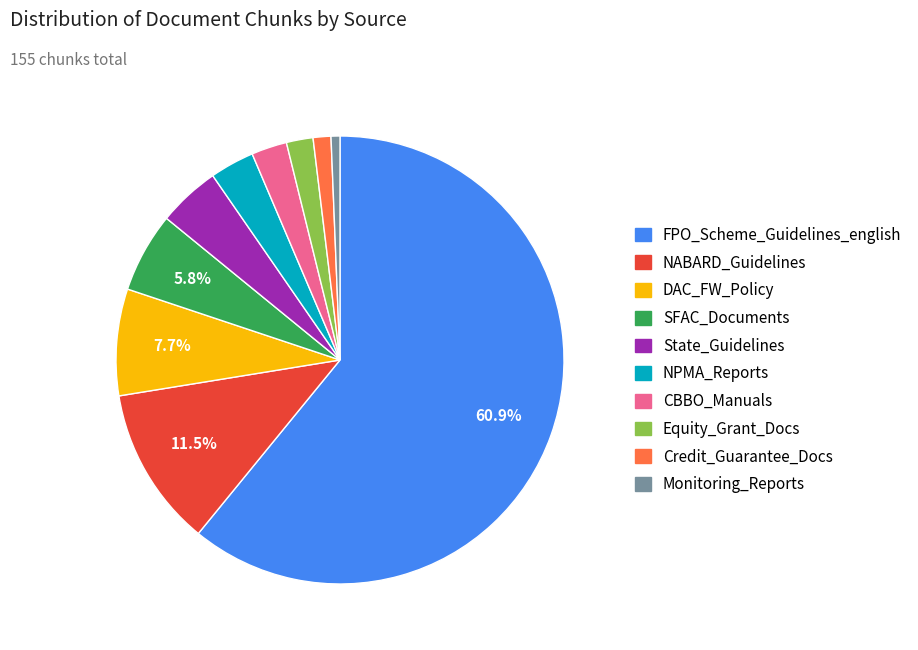

Does any single category account for the majority?

Yes